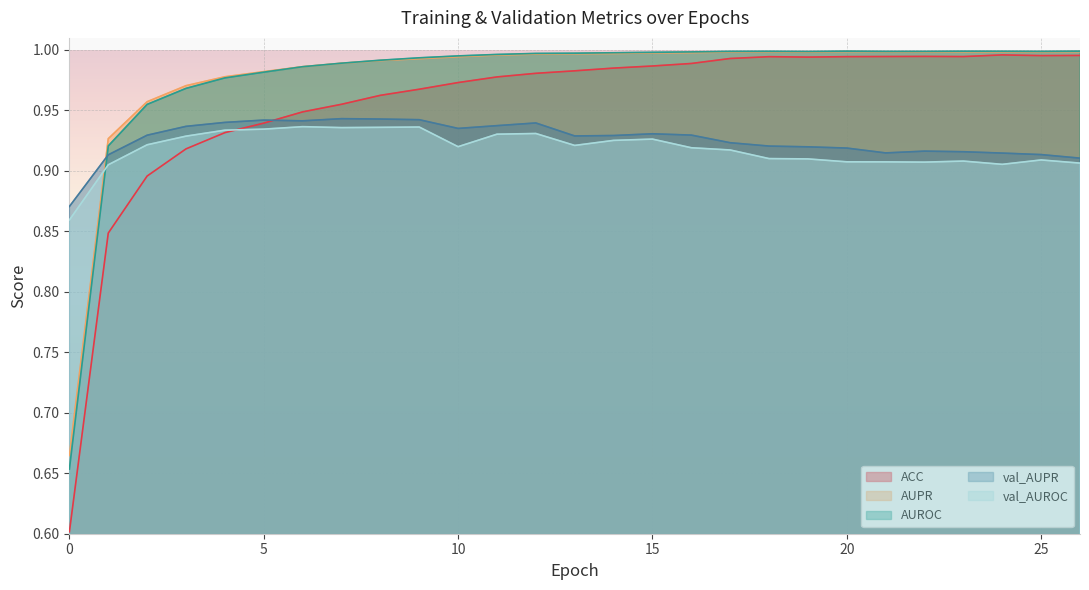

What is the spread (max minus min) of values at 18?

0.1